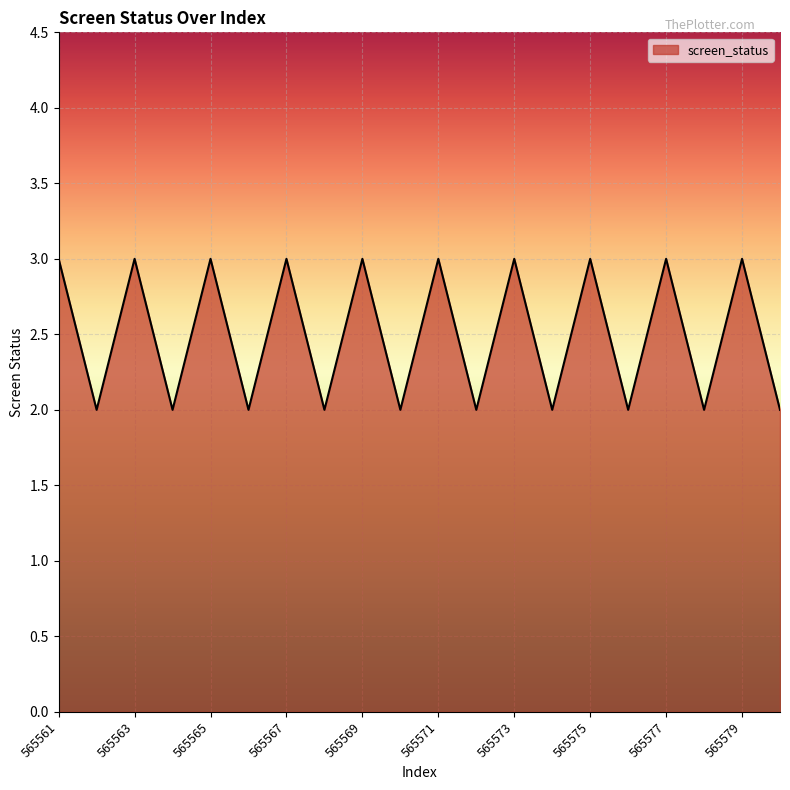

How many values are below 3?

10